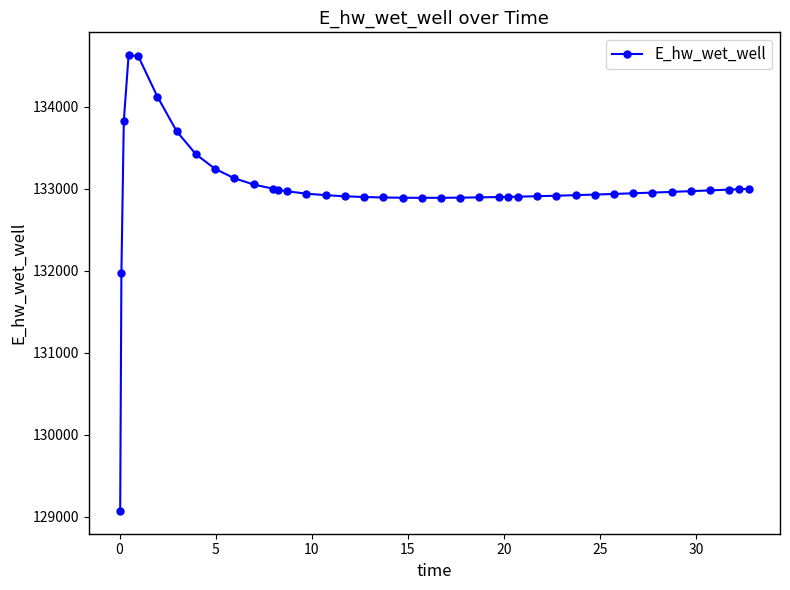

What is the smallest value displayed?

129070.3